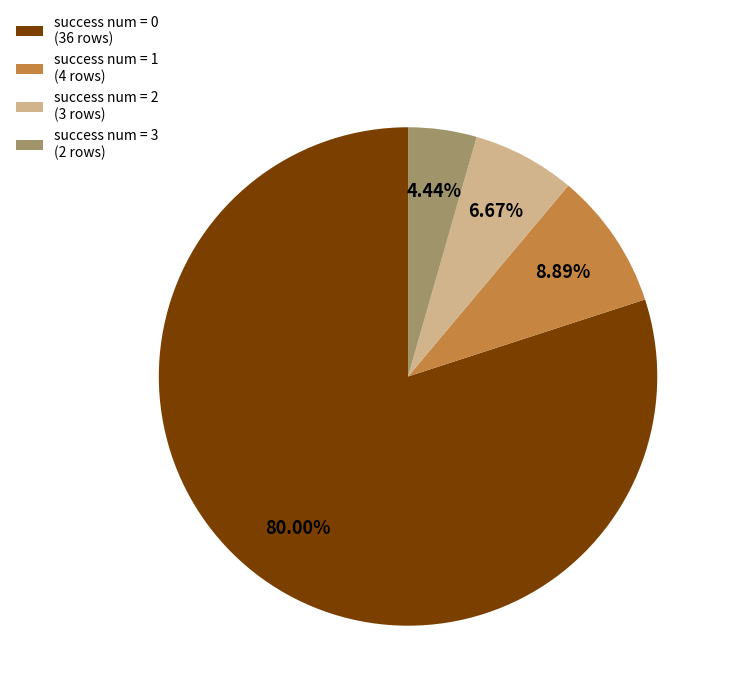

Is the sum of success num = 1 and success num = 2 greater than half?

No